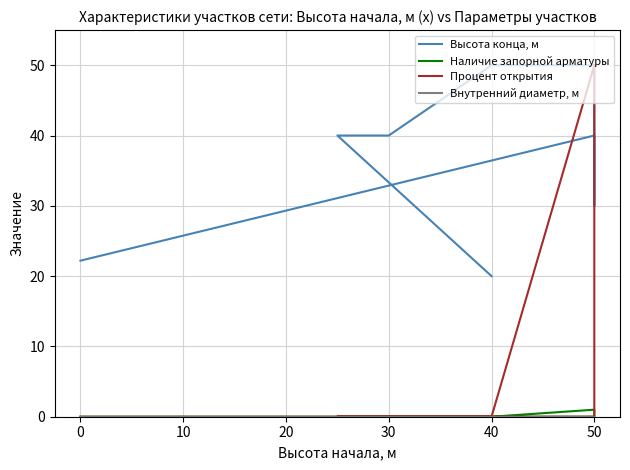

Is this an area chart (filled region under the line)?

No